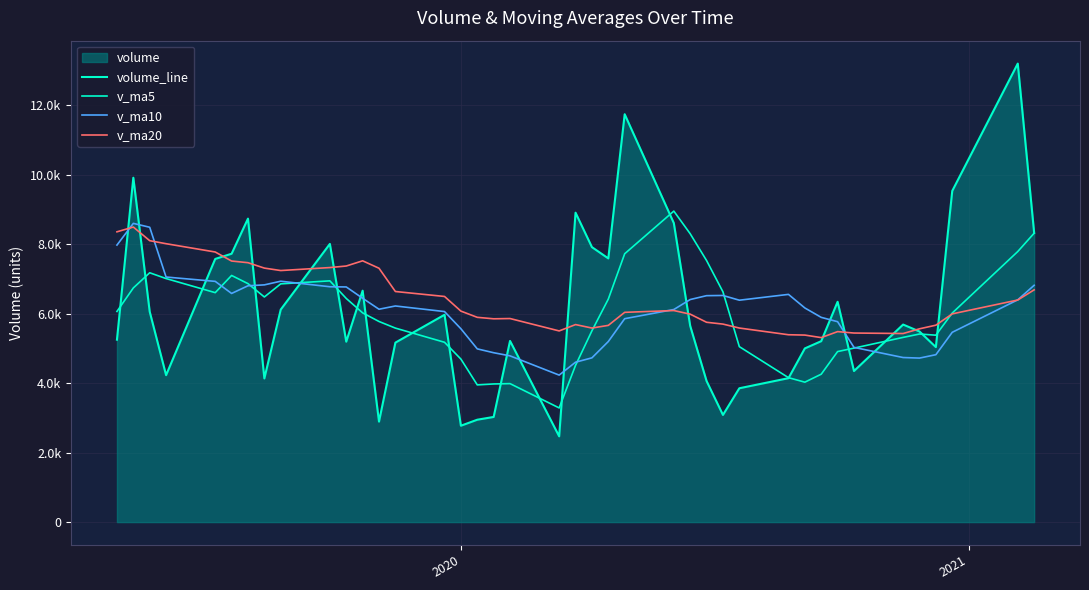

The value of volume_line at 35 is 1884.4. True or false?

False